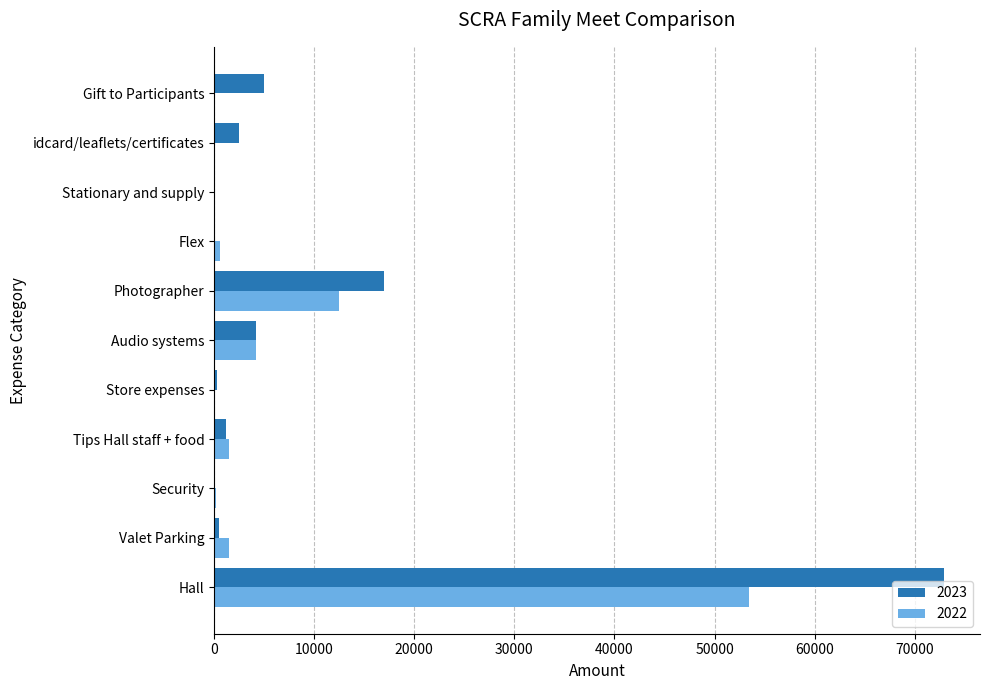

Is it true that 2022 equals 30512.5 at Gift to Participants?

False